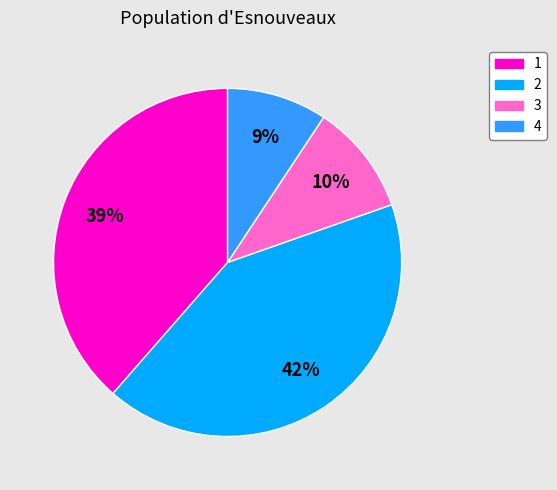

To the nearest percent, what portion does 2 represent?

42%